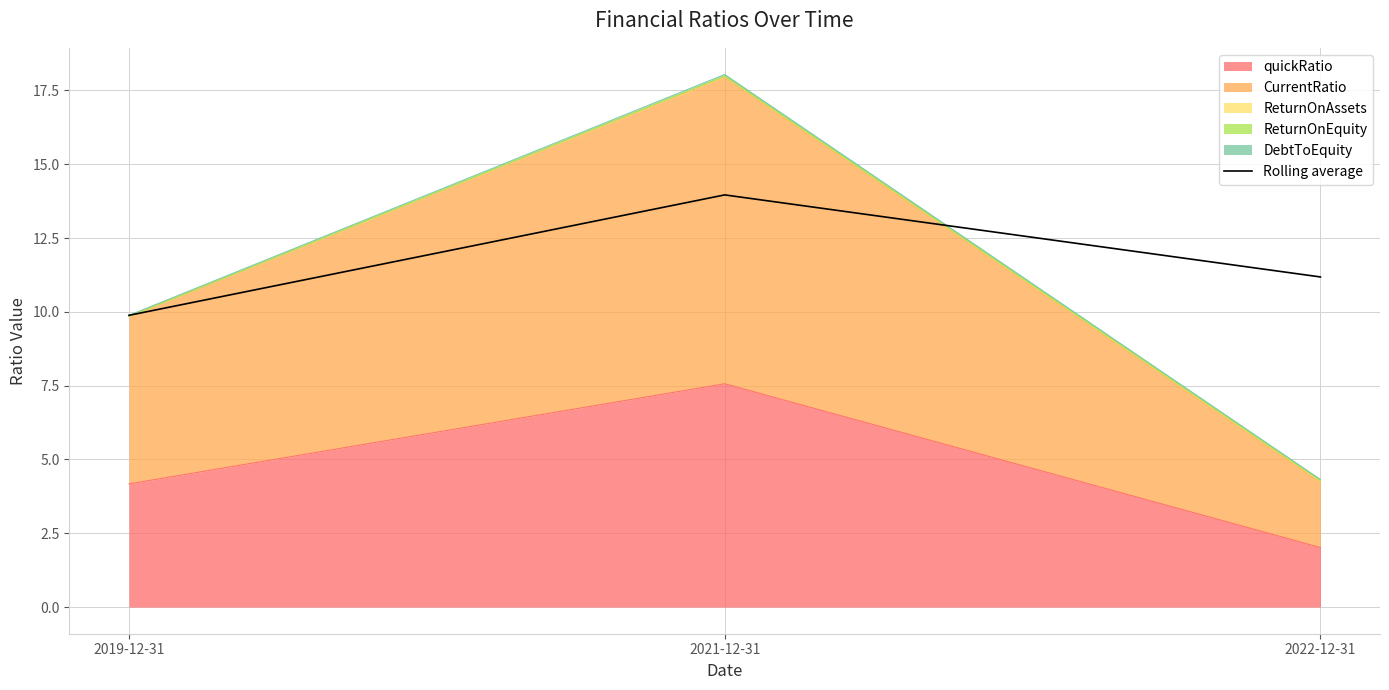

Reading left to right, extract all data points from this chart.

2019-12-31=9.9	2021-12-31=14.0	2022-12-31=11.2